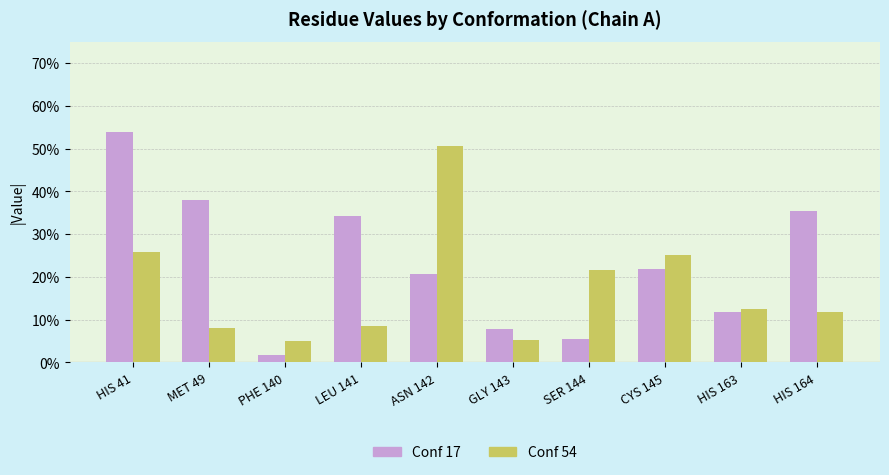

Which series has the largest range (max minus min)?

Conf 17